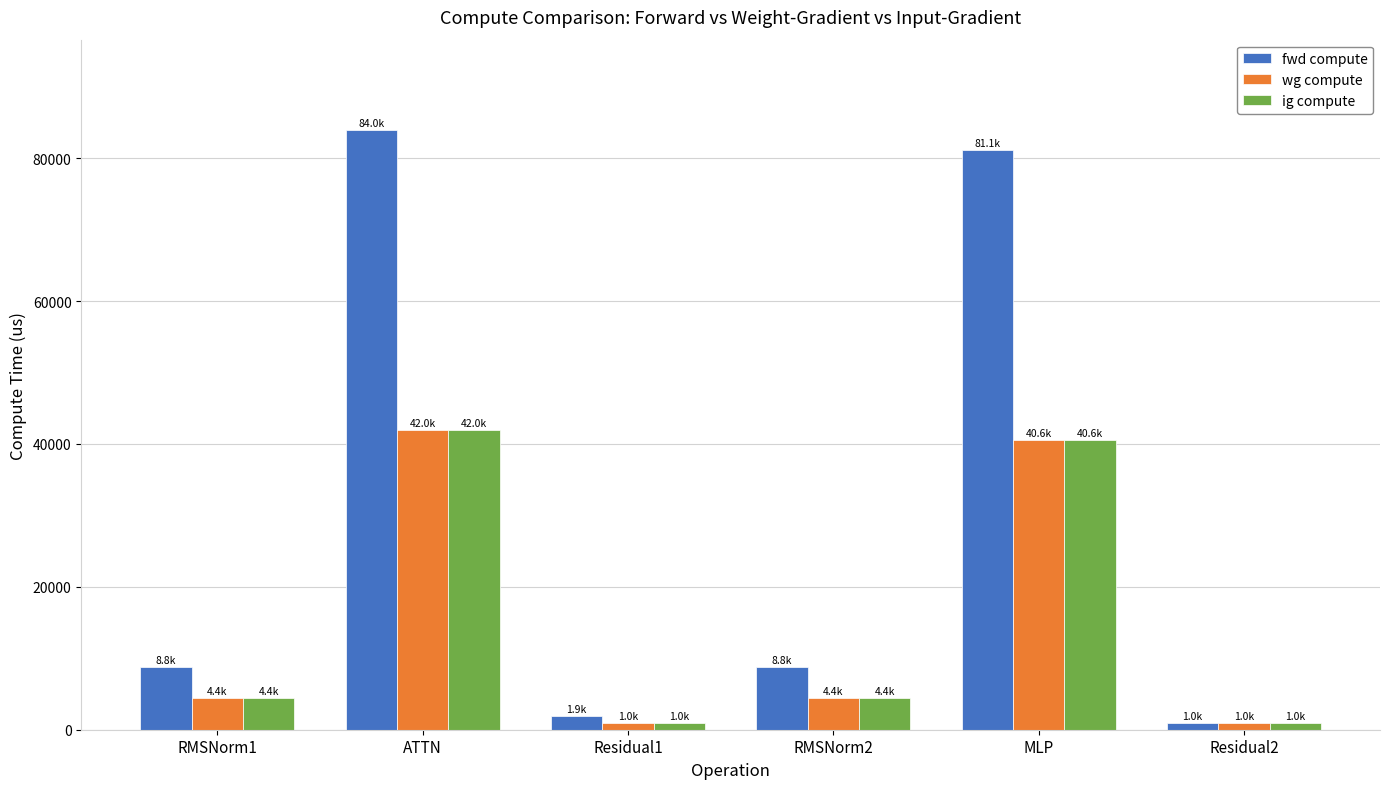

What is the smallest value displayed?

954.6